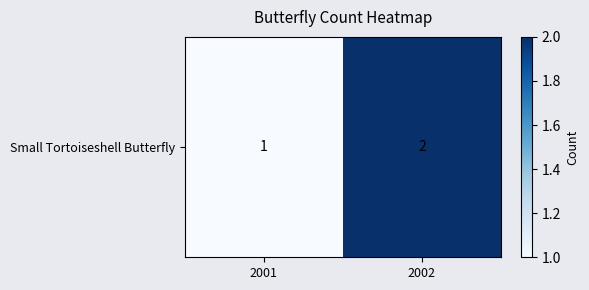

Rank the categories by value from lowest to highest.

2001, 2002